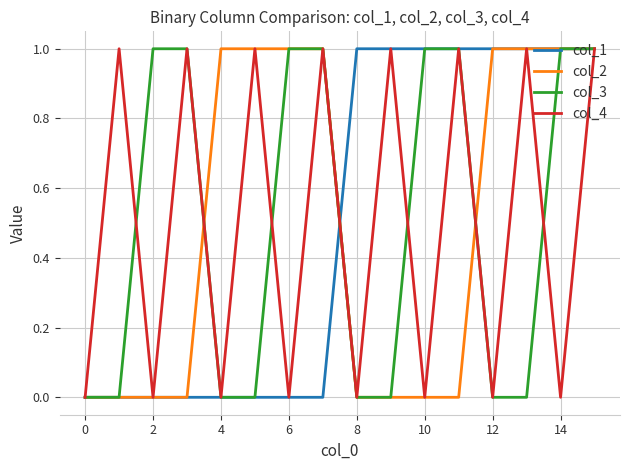

Reading left to right, extract all data points from this chart.

col_1: 0	0	0	0	0	0	0	0	1	1	1	1	1	1	1	1
col_2: 0	0	0	0	1	1	1	1	0	0	0	0	1	1	1	1
col_3: 0	0	1	1	0	0	1	1	0	0	1	1	0	0	1	1
col_4: 0	1	0	1	0	1	0	1	0	1	0	1	0	1	0	1